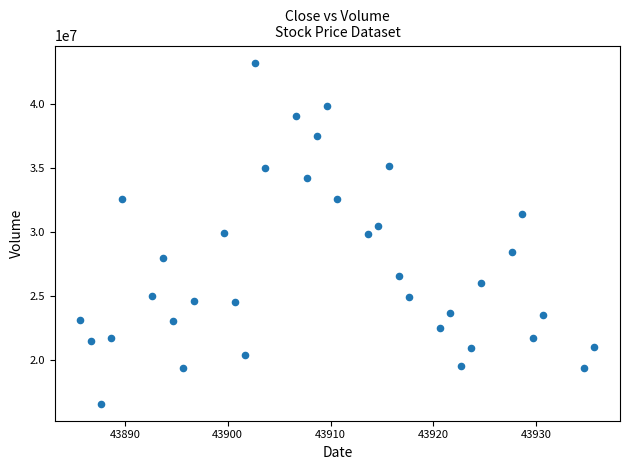

What is the range of Y values (max minus min)?

26711125